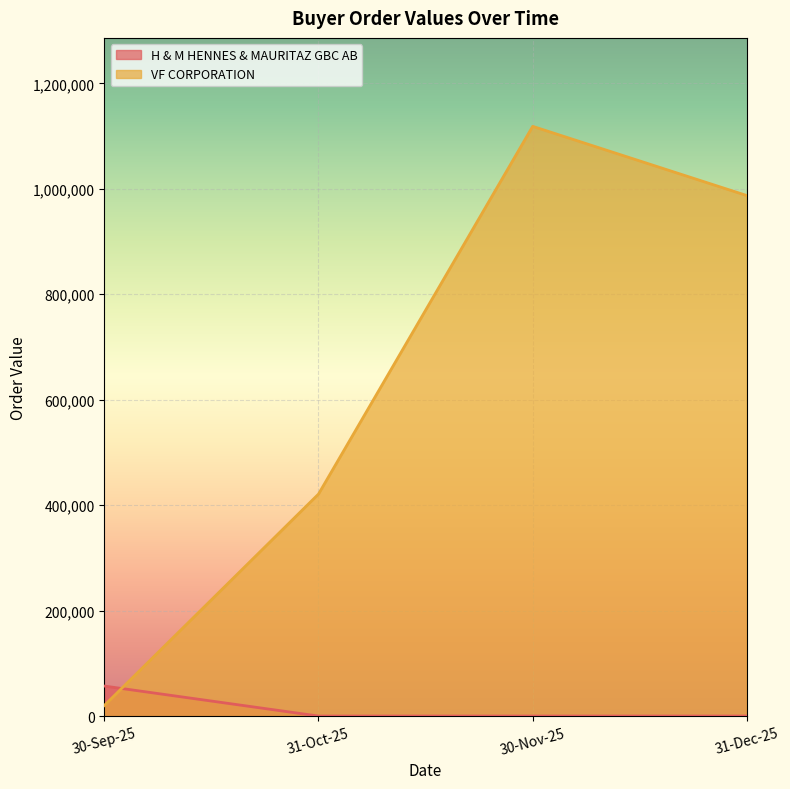

What is the minimum value for VF CORPORATION?

20000